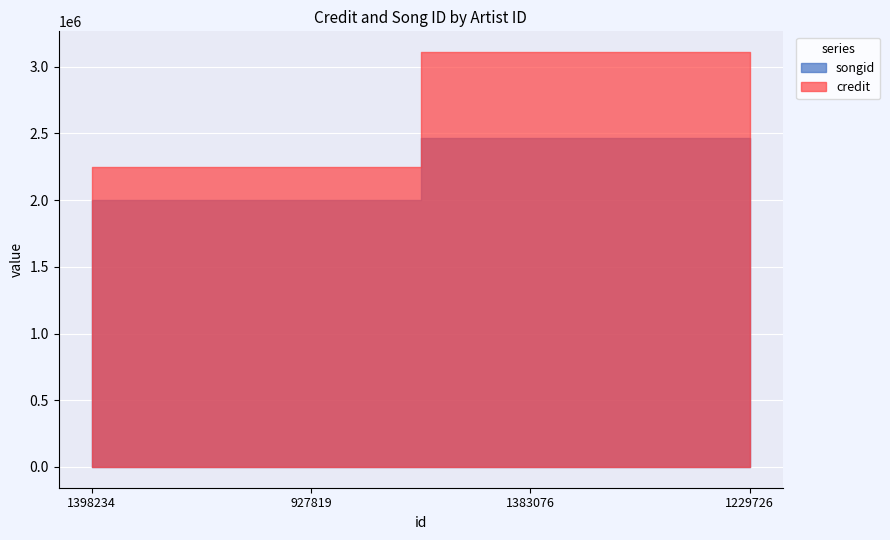

What is the difference between the songid values at 927819 and 1383076?

465674